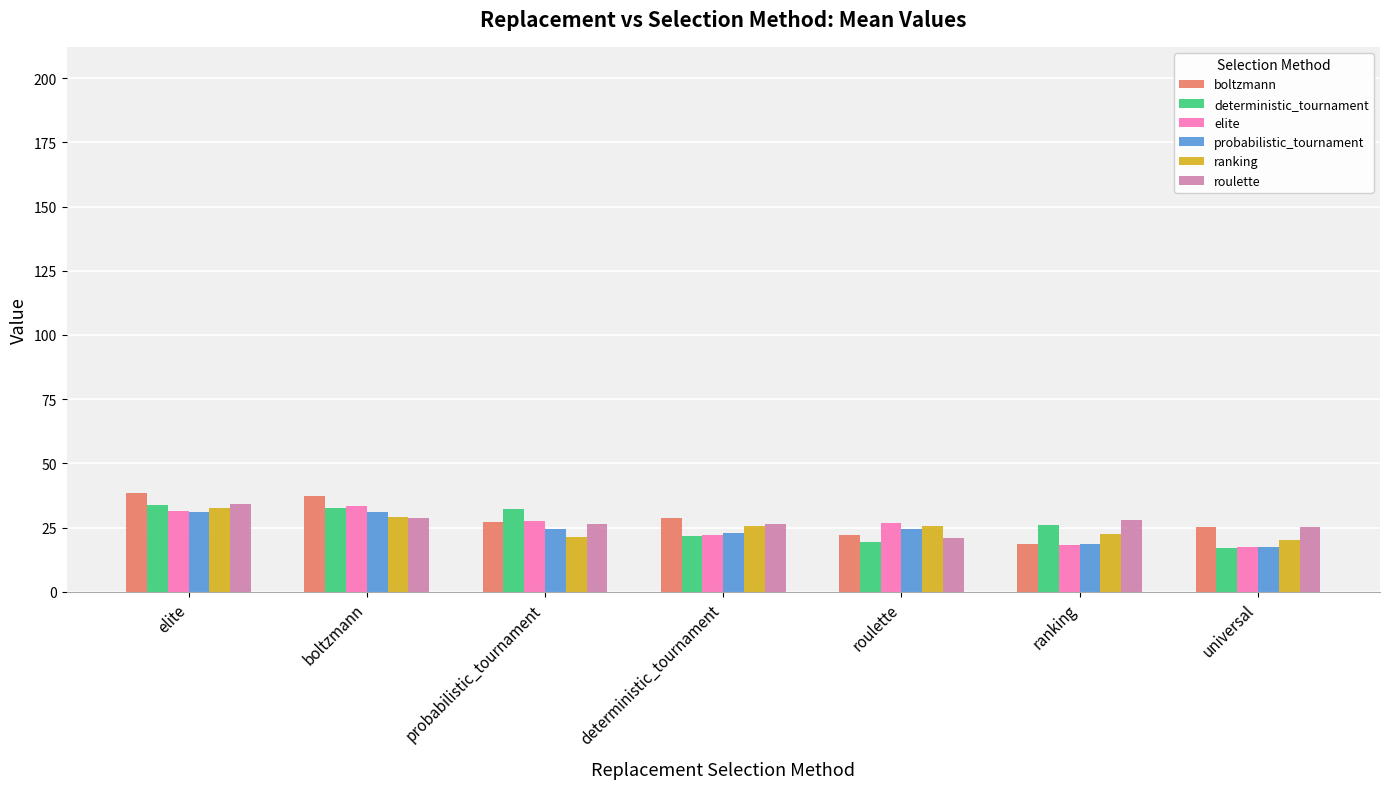

At how many categories does at least one series exceed 31?

3